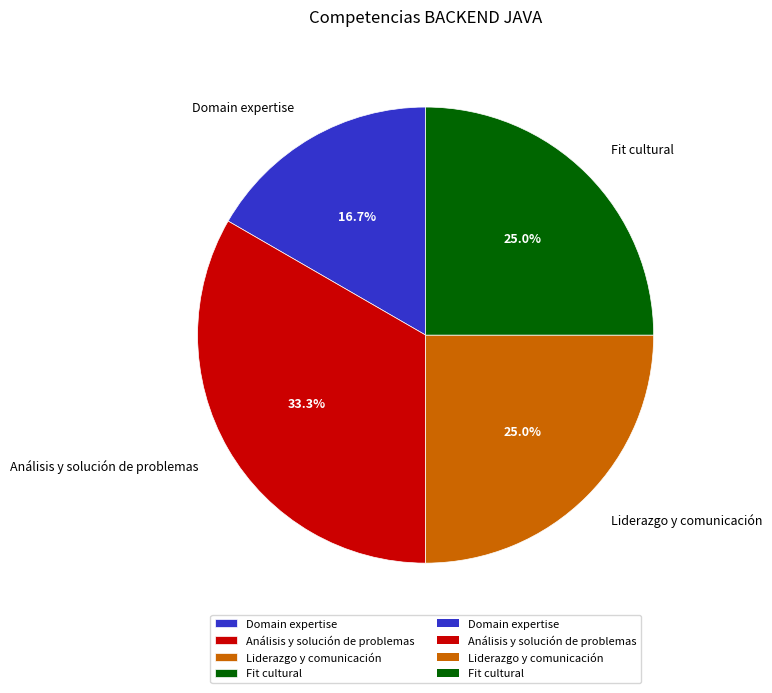

Count the number of slices in the pie.

4